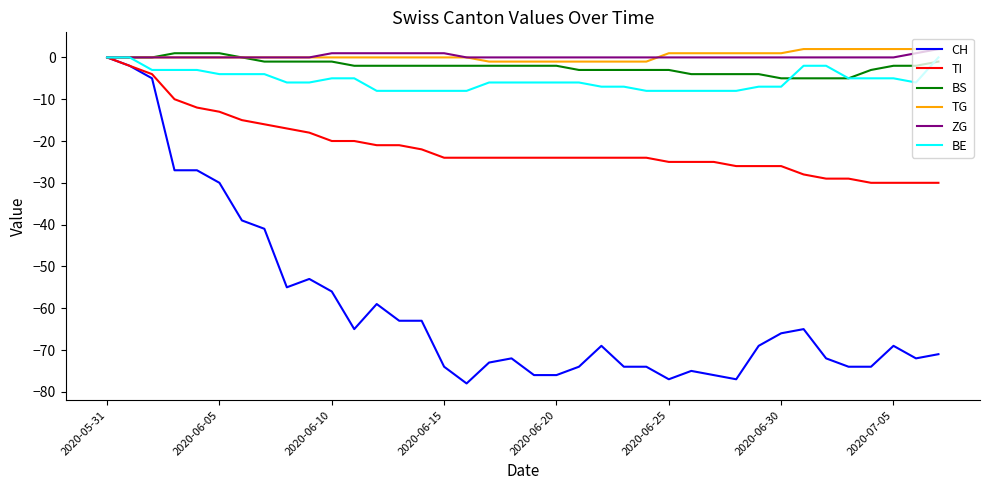

What is the lowest value of the TI series?

-30